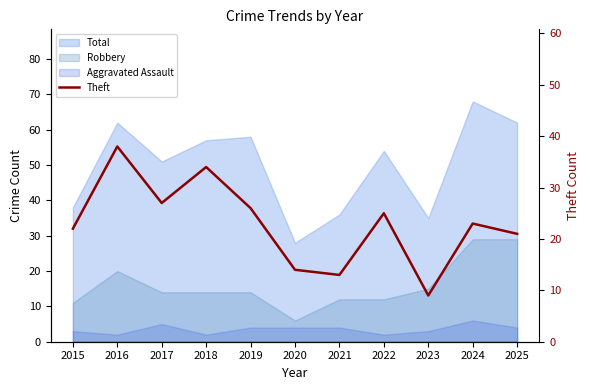

List the labels in order of value, largest first.

2016, 2018, 2017, 2019, 2022, 2024, 2015, 2025, 2020, 2021, 2023